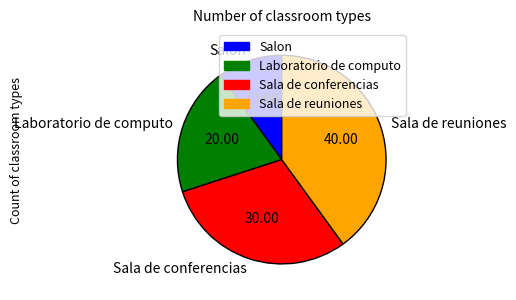

What is the ratio of the value at Sala de reuniones to the value at Salon?

4.0